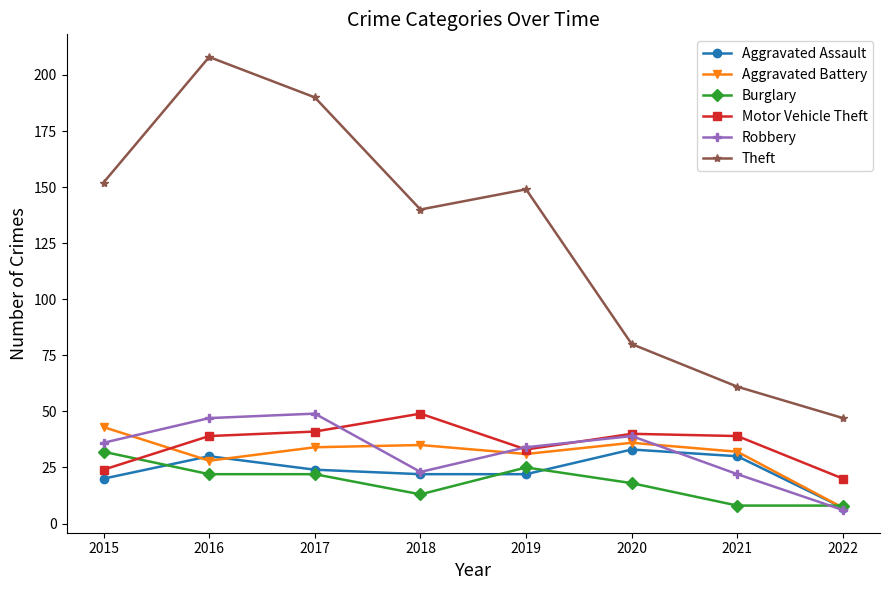

How many distinct data groups are displayed?

6